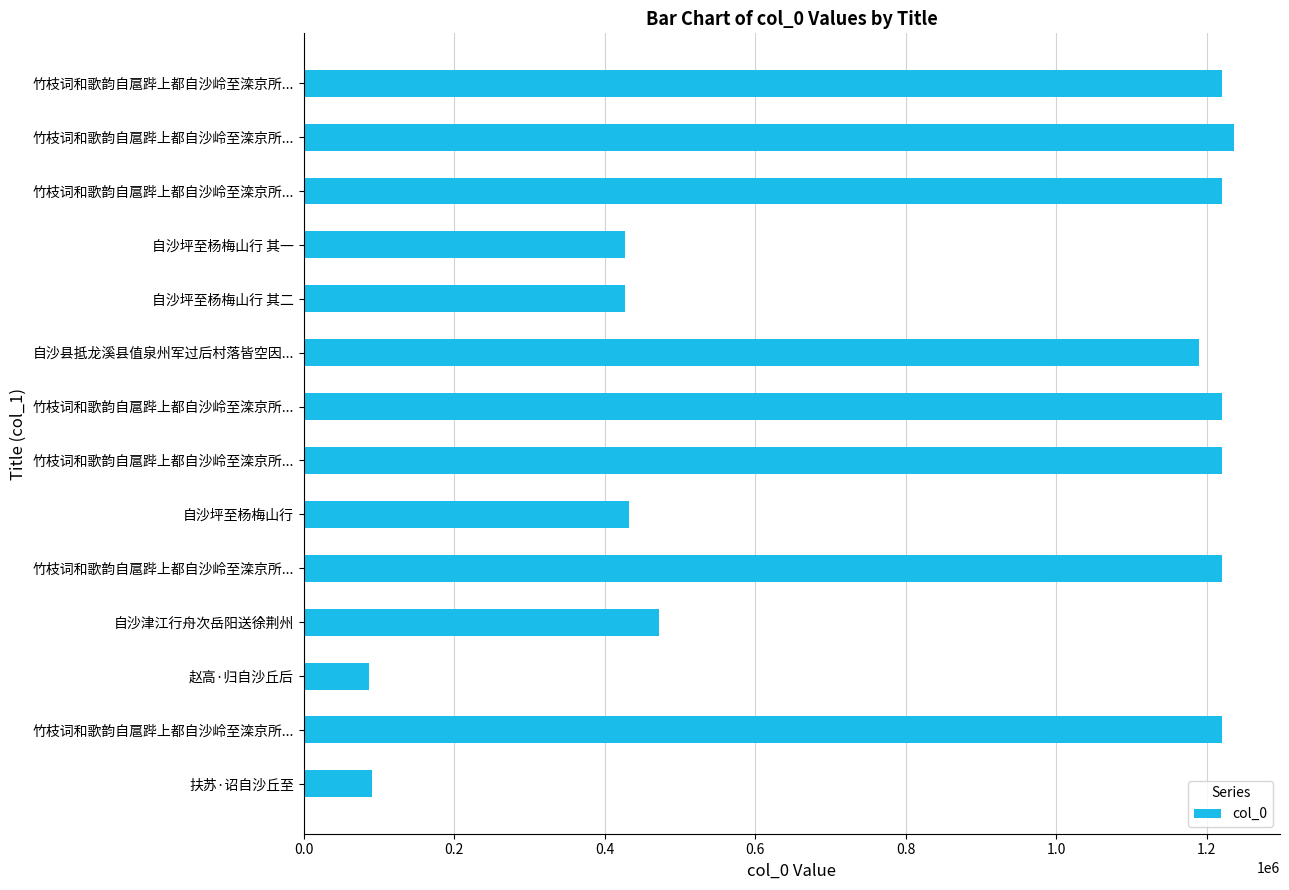

How many categories are shown in the chart?

14